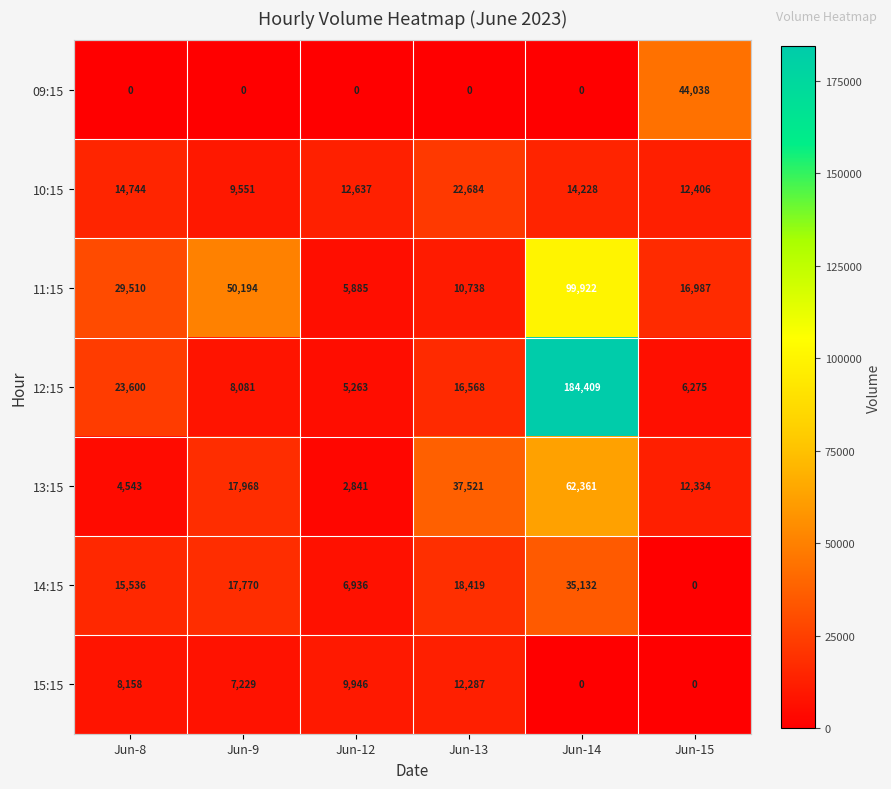

What is the sum of the 13:15 values at Jun-12 and Jun-13?

40362